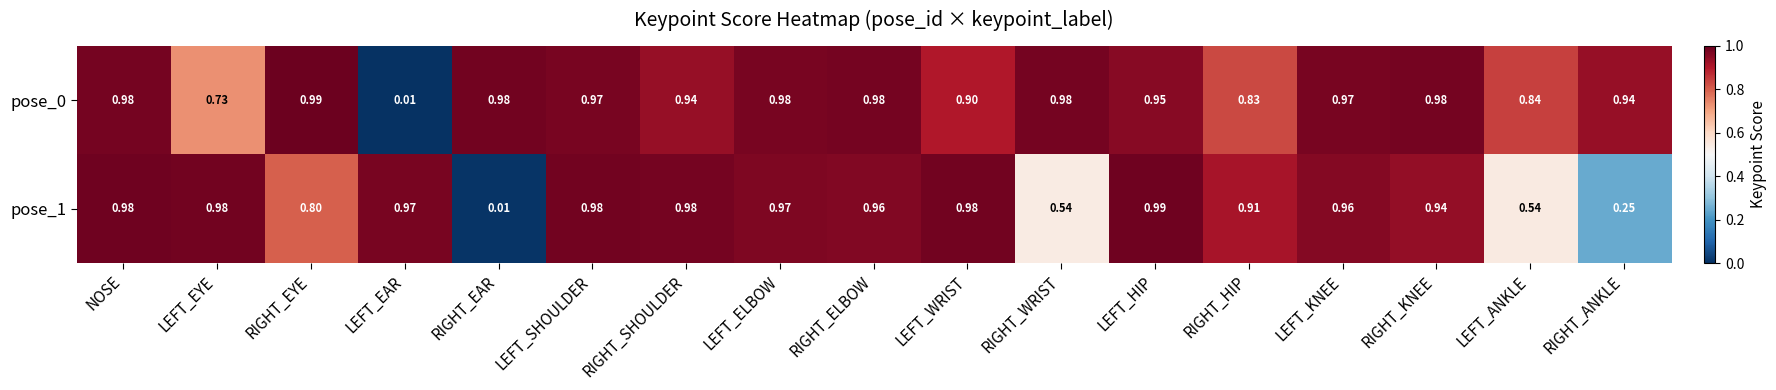

At which label does pose_0 reach its peak?

RIGHT_EYE